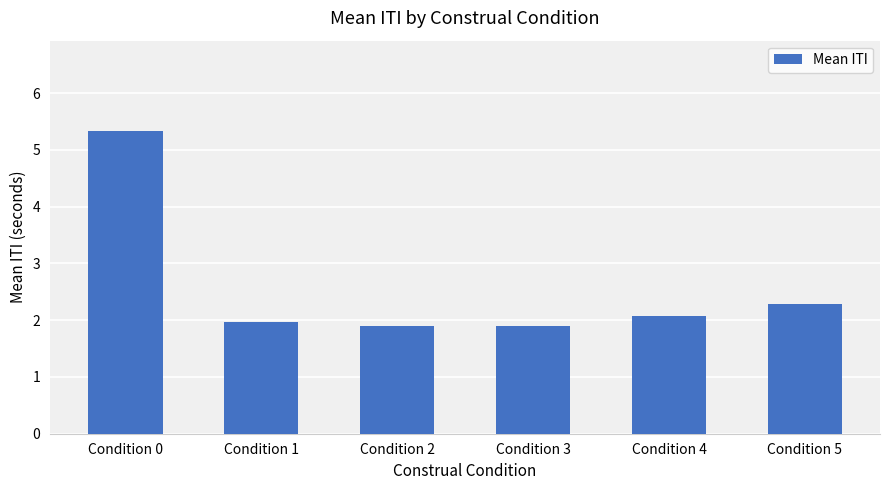

What is the smallest value displayed?

1.9